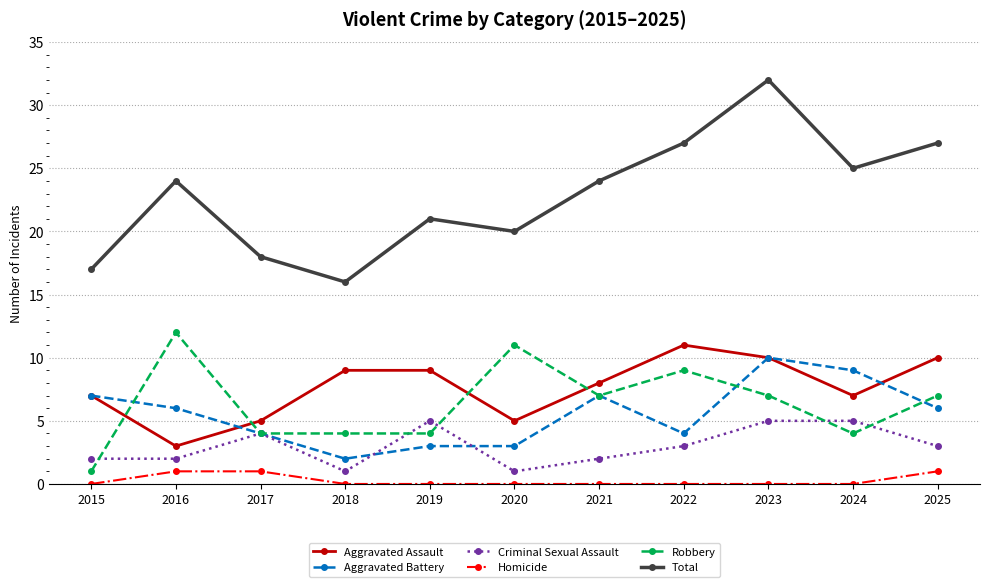

At which label does Aggravated Assault first exceed 8?

2018